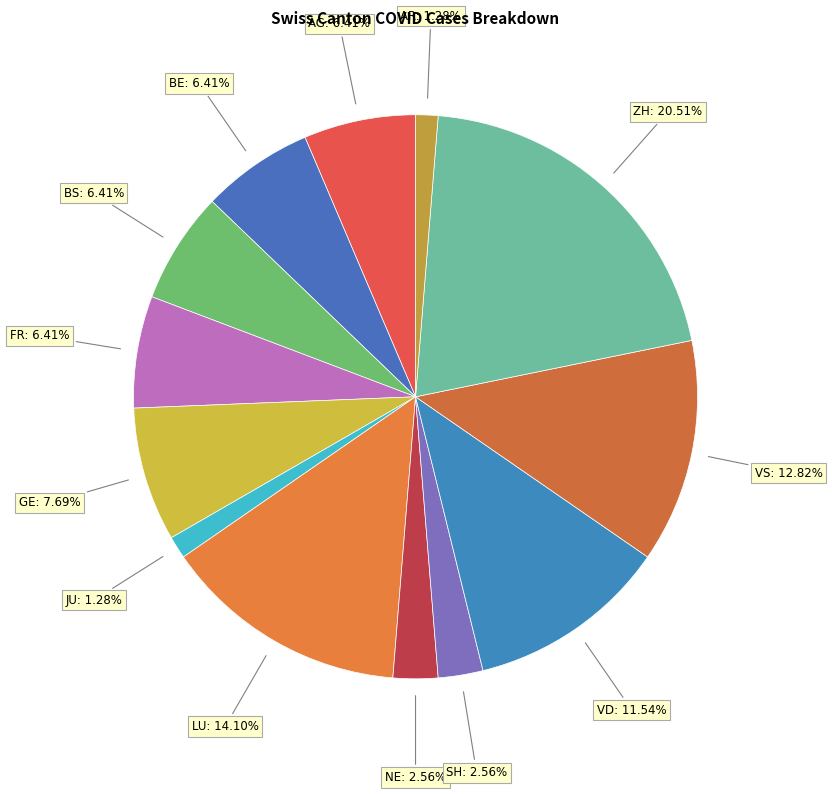

Which category has the biggest portion of the pie?

ZH